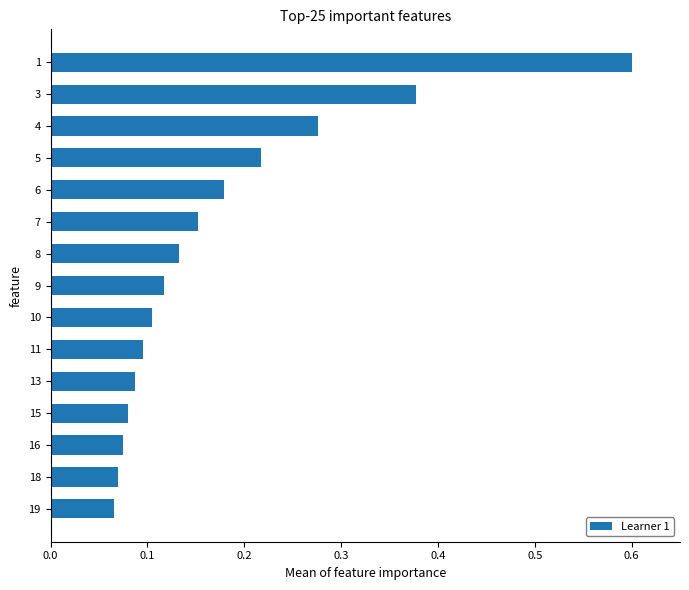

Between 19 and 11, which is larger?

11